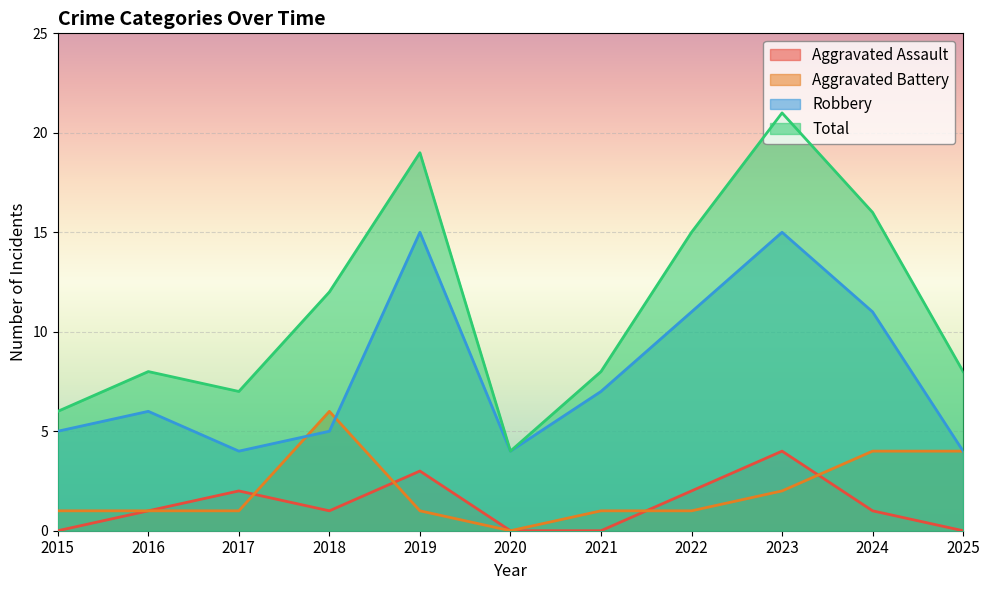

What is the sum of all Aggravated Battery values?

22